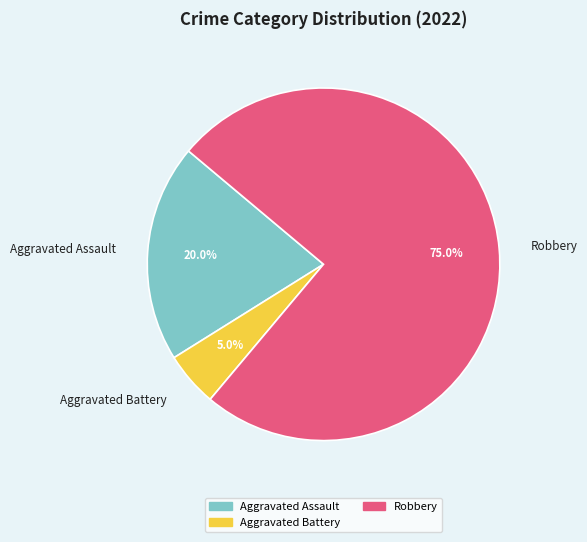

How many slices are in this pie chart?

3